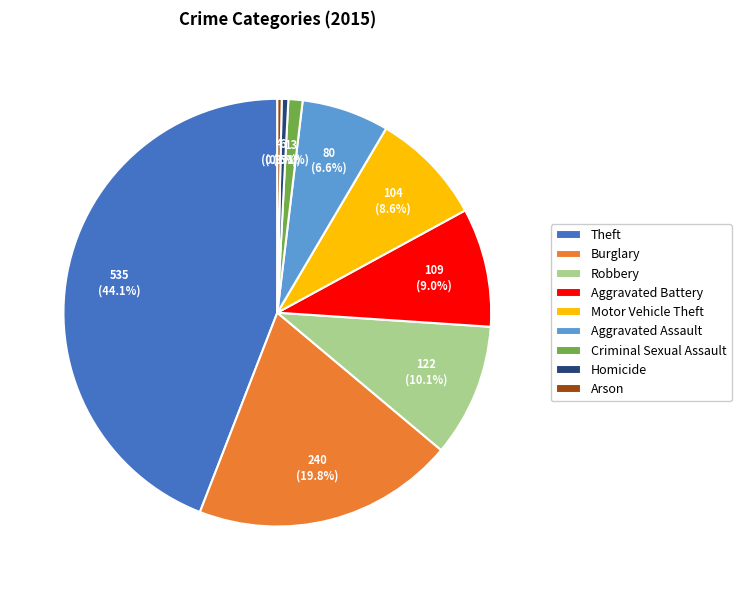

What is the largest slice in the pie chart?

Theft